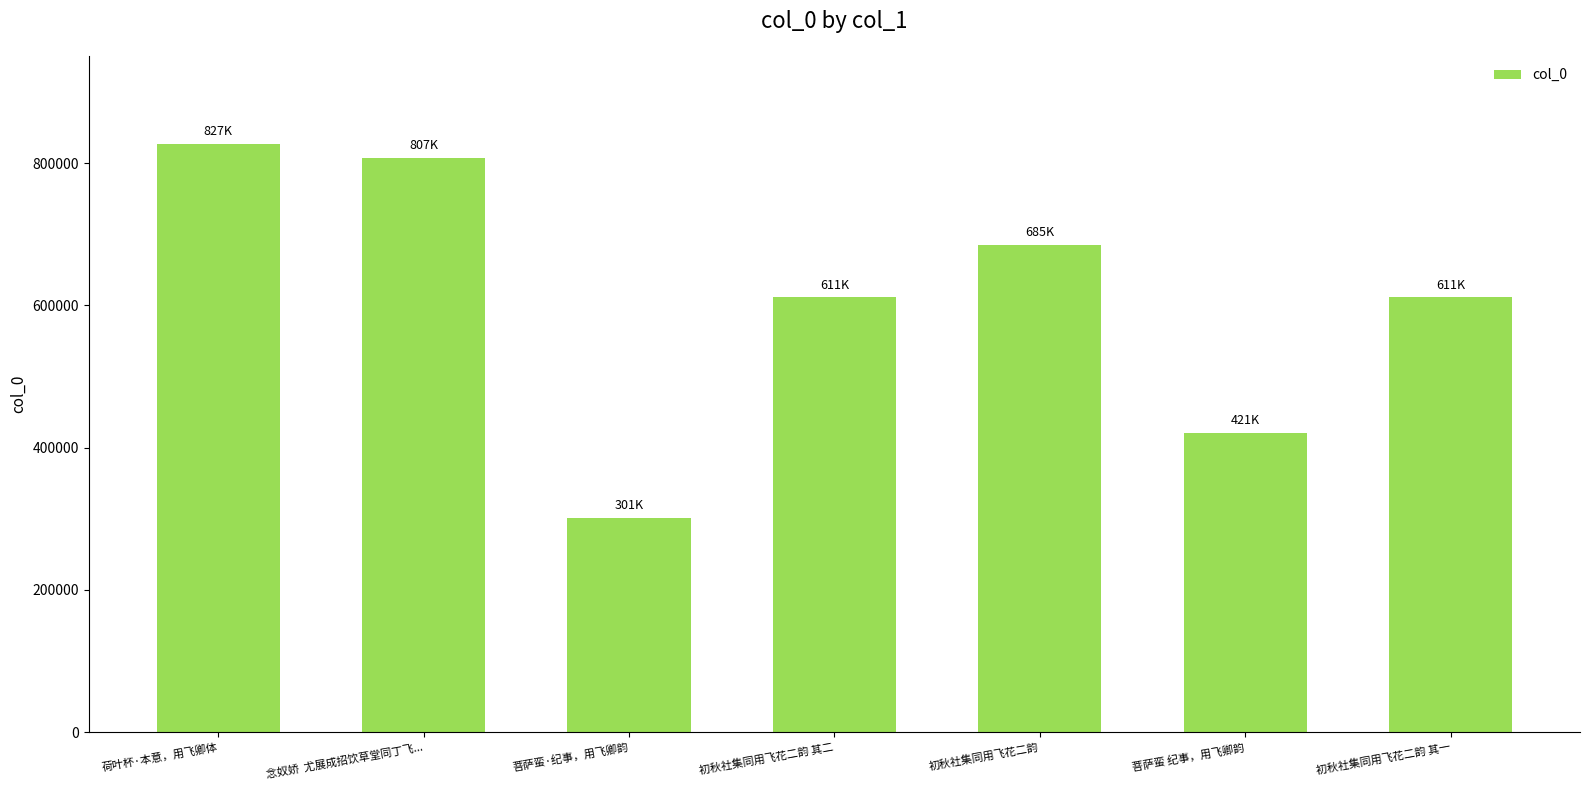

What is the label of the 2nd bar from the left?

念奴娇  尤展成招饮草堂同丁飞...